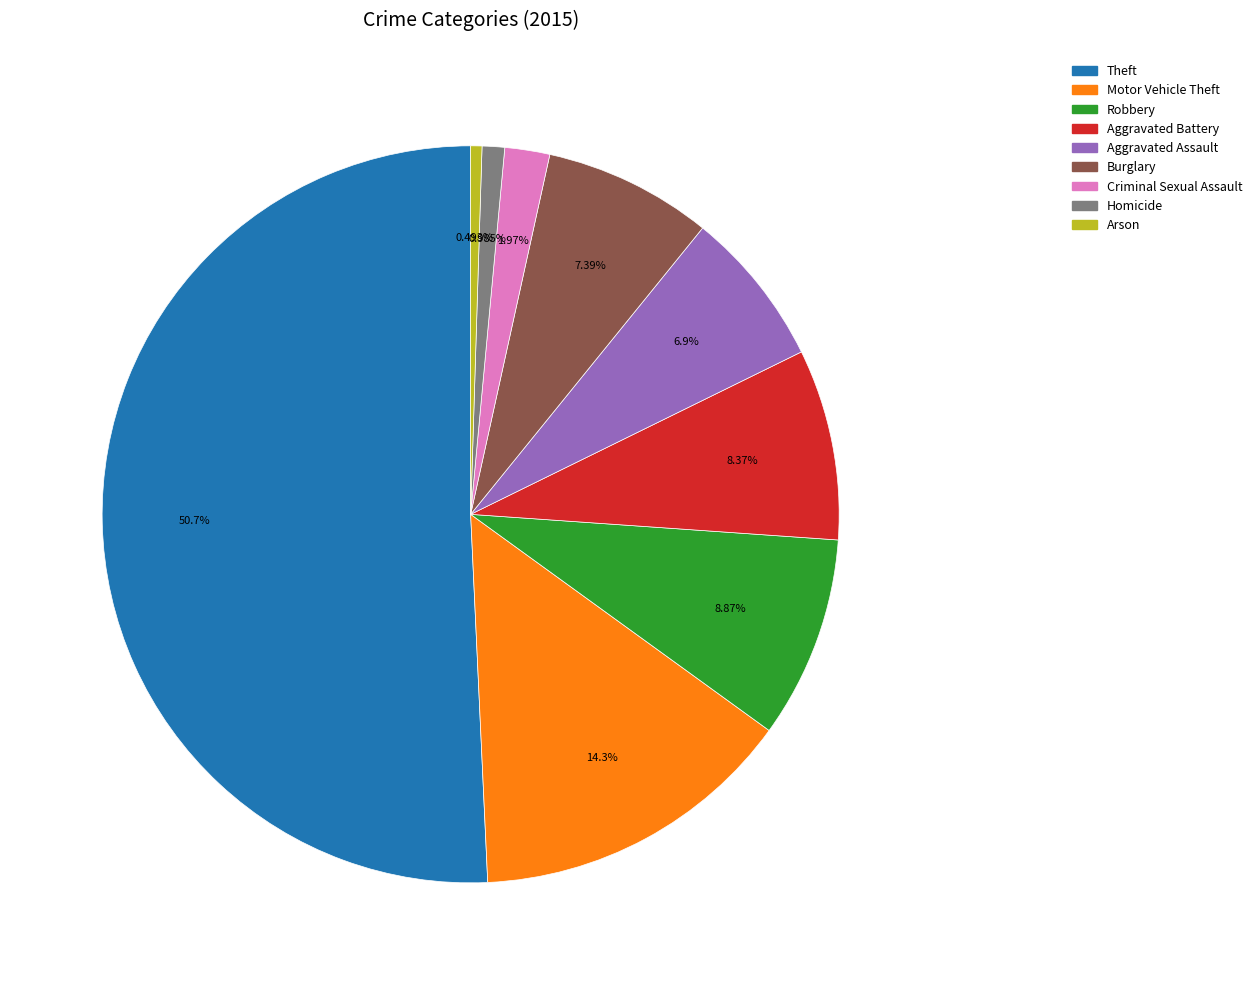

Which has a higher value, Aggravated Assault or Arson?

Aggravated Assault